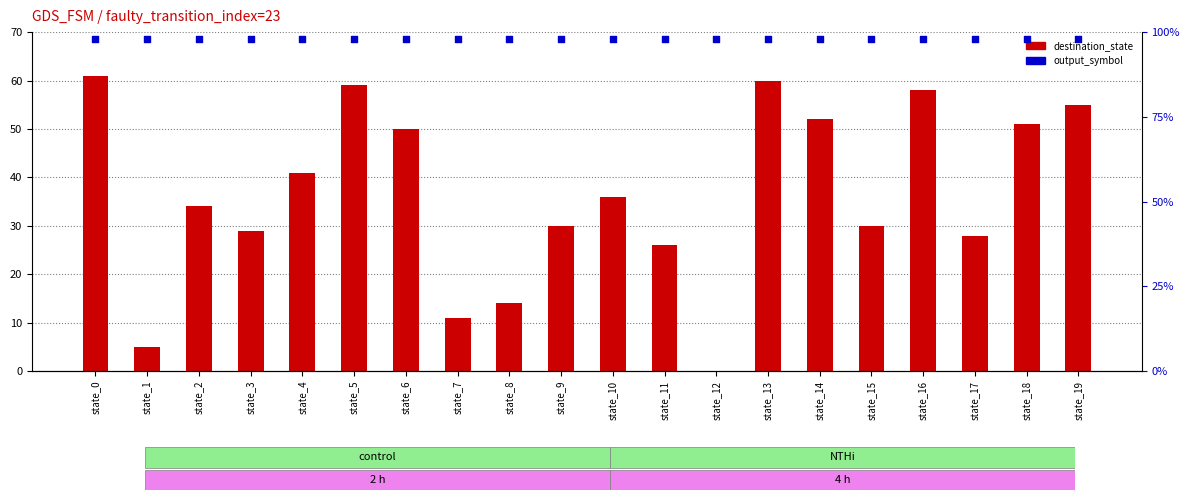

Which series has the largest Y range (max minus min)?

destination_state